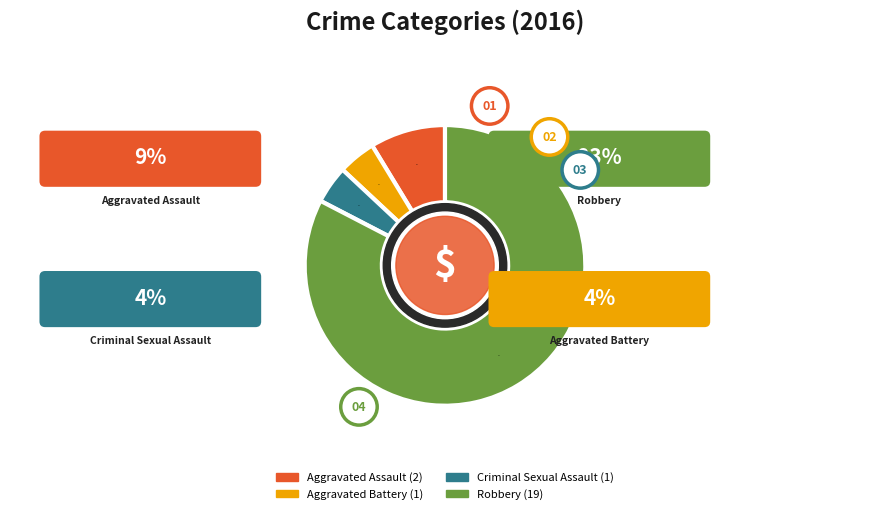

Combined, what portion of the pie is Robbery and Criminal Sexual Assault?

87.0%